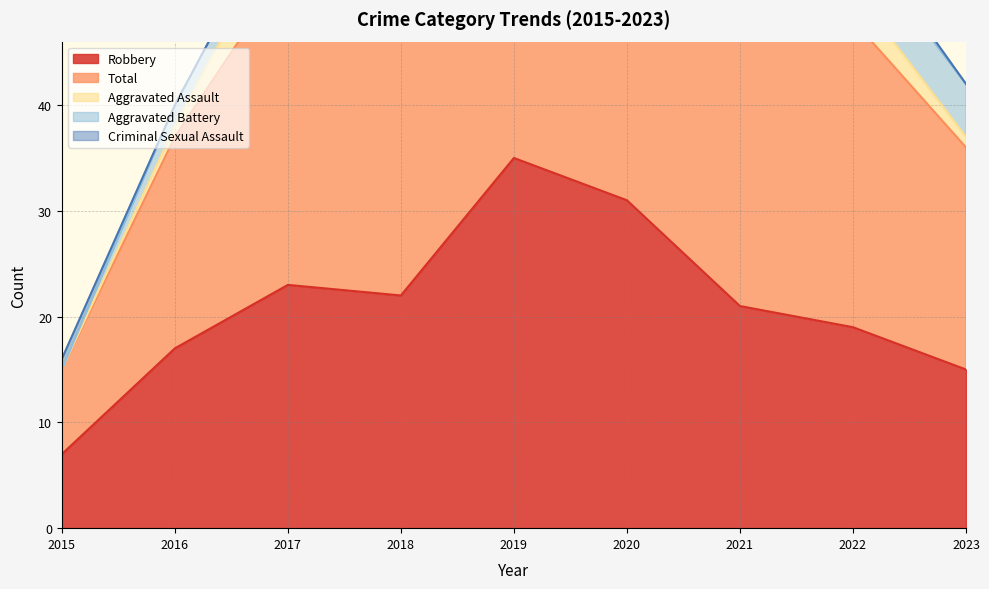

True or false: Aggravated Assault and Aggravated Battery cross at least once.

True